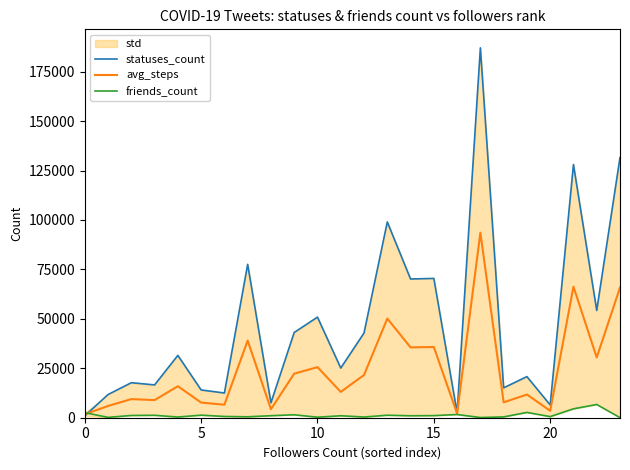

How many categories are shown in the chart?

24